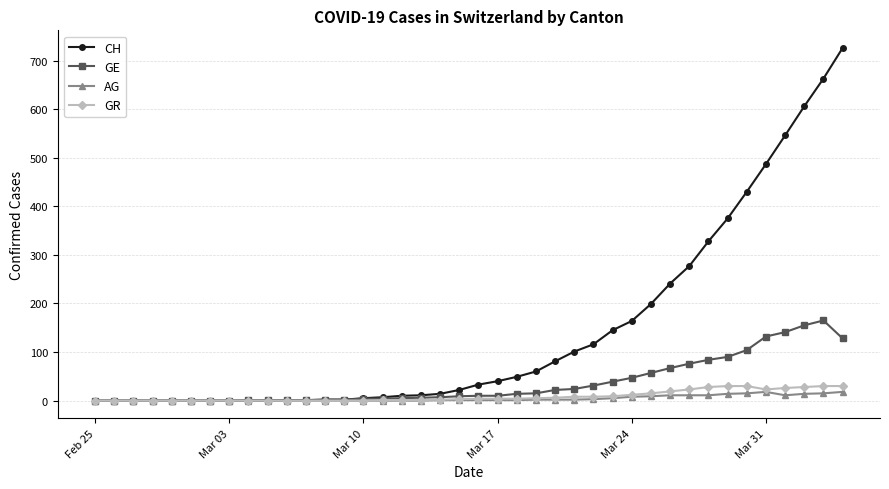

Which series has the largest range (max minus min)?

CH